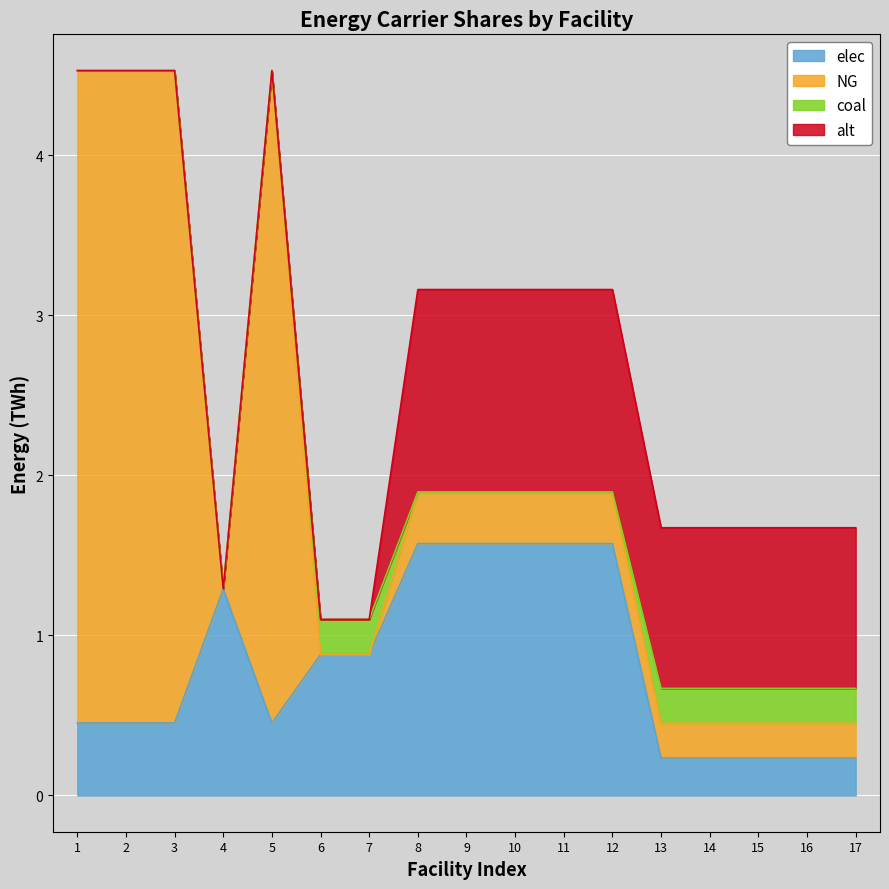

Reading left to right, list all the values displayed in this chart.

elec: voest Linz A=0.5	voest Linz B=0.5	voest Linz C=0.5	voest Donawitz A=1.3	voest Donawitz B=0.5	Marienhütte Graz=0.9	Böhler Edelstahl Kapfenberg=0.9	Sappi Gratkorn=1.6	AustroCell Hallein=1.6	Mayr-Meinhof Karton=1.6	Mondi Frantschach=1.6	Norske Skog Bruck=1.6	Alpacem Zement Wietersdorf=0.2	Alpacem Zement Peggau=0.2	Holcim Mannersdorf=0.2	Holcim Retznei=0.2	Leube=0.2
NG: voest Linz A=4.1	voest Linz B=4.1	voest Linz C=4.1	voest Donawitz A=0.0	voest Donawitz B=4.1	Marienhütte Graz=0.0	Böhler Edelstahl Kapfenberg=0.0	Sappi Gratkorn=0.3	AustroCell Hallein=0.3	Mayr-Meinhof Karton=0.3	Mondi Frantschach=0.3	Norske Skog Bruck=0.3	Alpacem Zement Wietersdorf=0.2	Alpacem Zement Peggau=0.2	Holcim Mannersdorf=0.2	Holcim Retznei=0.2	Leube=0.2
coal: voest Linz A=0.0	voest Linz B=0.0	voest Linz C=0.0	voest Donawitz A=0.0	voest Donawitz B=0.0	Marienhütte Graz=0.2	Böhler Edelstahl Kapfenberg=0.2	Sappi Gratkorn=0.0	AustroCell Hallein=0.0	Mayr-Meinhof Karton=0.0	Mondi Frantschach=0.0	Norske Skog Bruck=0.0	Alpacem Zement Wietersdorf=0.2	Alpacem Zement Peggau=0.2	Holcim Mannersdorf=0.2	Holcim Retznei=0.2	Leube=0.2
alt: voest Linz A=0.0	voest Linz B=0.0	voest Linz C=0.0	voest Donawitz A=0.0	voest Donawitz B=0.0	Marienhütte Graz=0.0	Böhler Edelstahl Kapfenberg=0.0	Sappi Gratkorn=1.3	AustroCell Hallein=1.3	Mayr-Meinhof Karton=1.3	Mondi Frantschach=1.3	Norske Skog Bruck=1.3	Alpacem Zement Wietersdorf=1.0	Alpacem Zement Peggau=1.0	Holcim Mannersdorf=1.0	Holcim Retznei=1.0	Leube=1.0